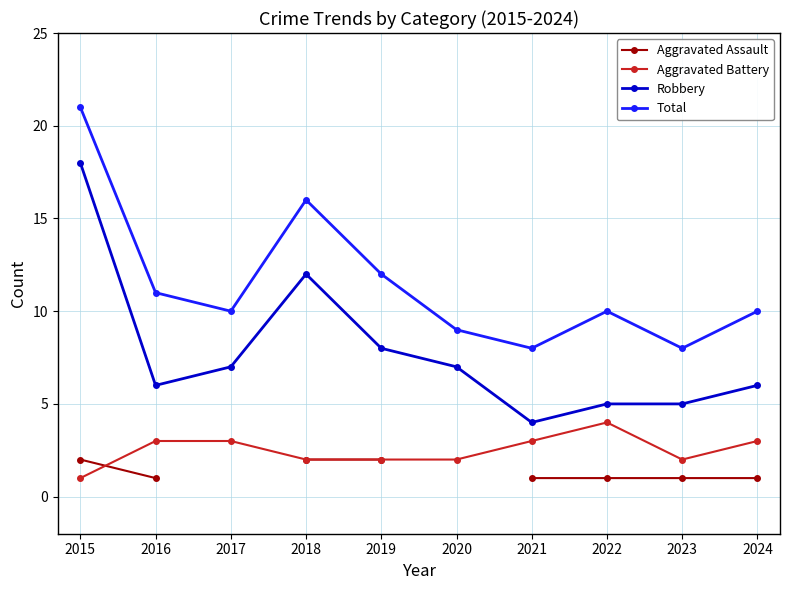

The value of Aggravated Battery at 2023 is 2.0. True or false?

True